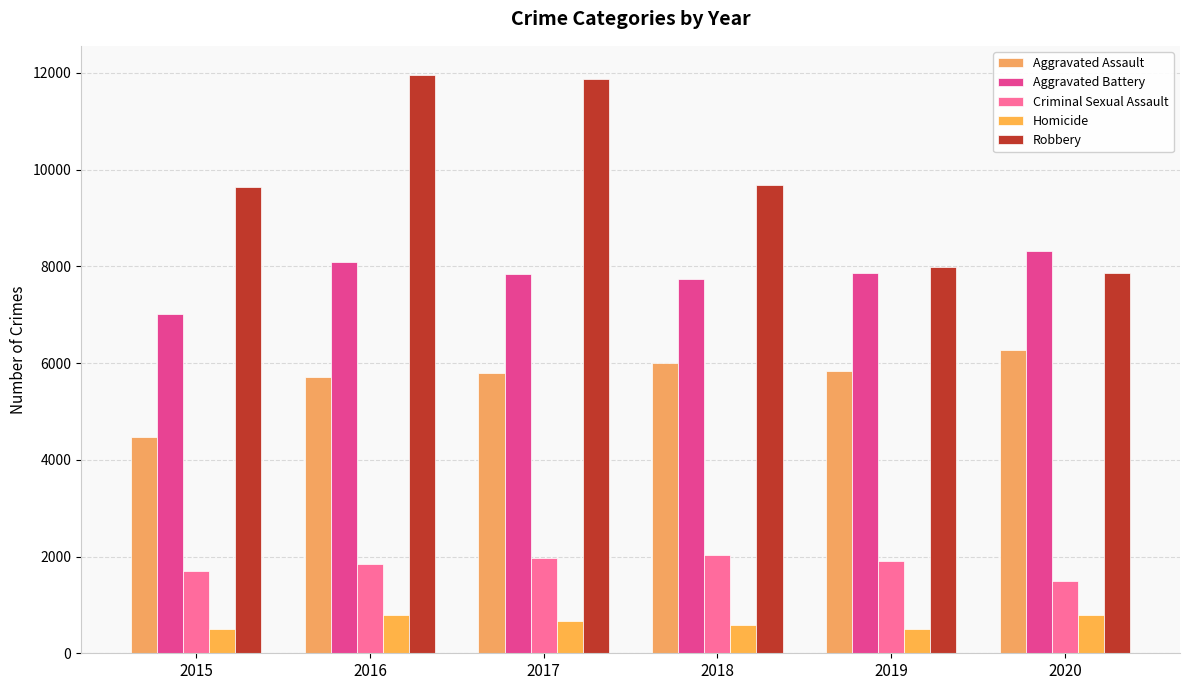

True or false: Aggravated Assault has a value of 2591 at 2018.

False